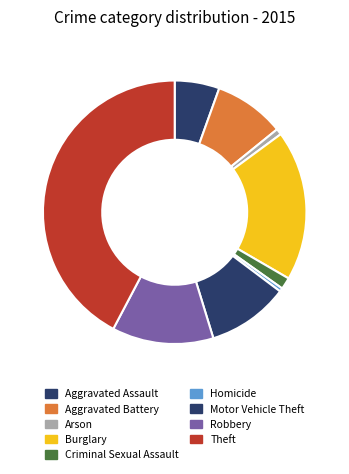

Do Theft and Criminal Sexual Assault together represent more than half of the pie?

No